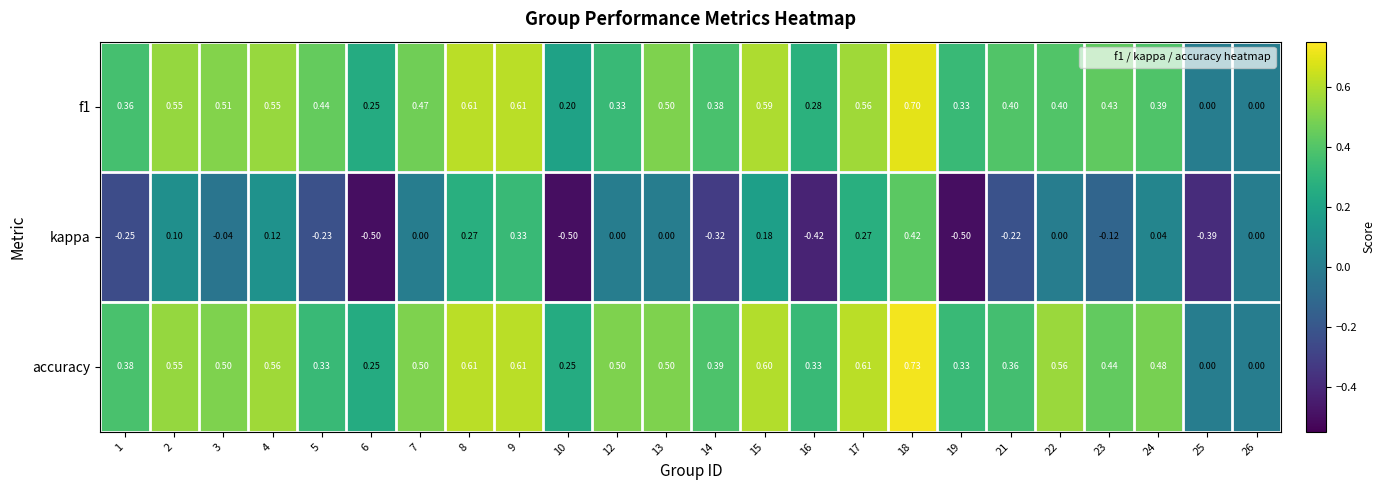

Which series has the largest total across all categories?

accuracy